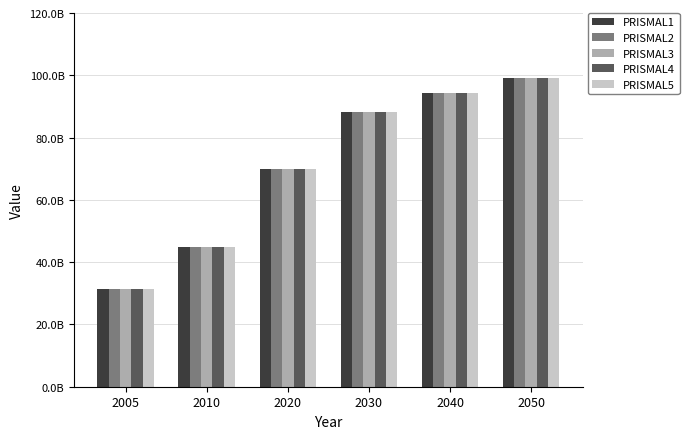

Are the bars grouped side by side (vs. stacked)?

Yes